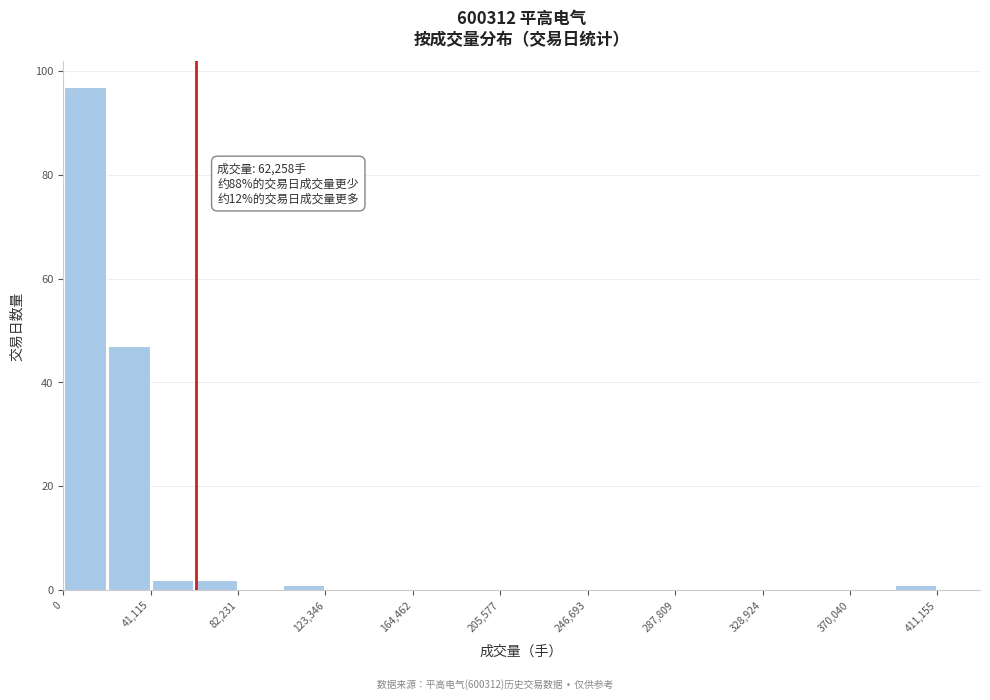

Over which range of the x-axis is the bar tallest?

0 to 20000